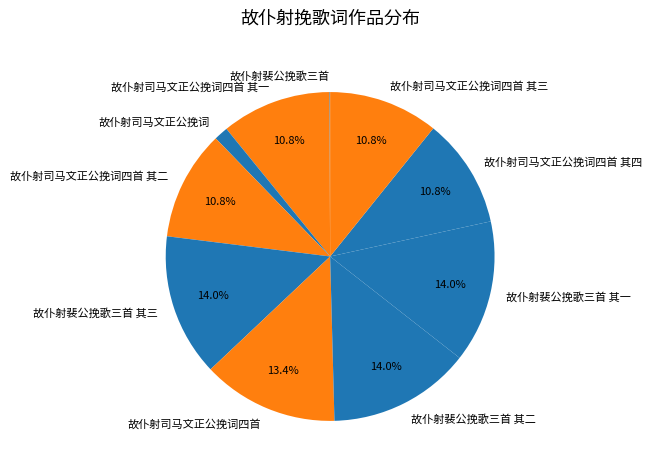

Is there a majority slice in this chart?

No